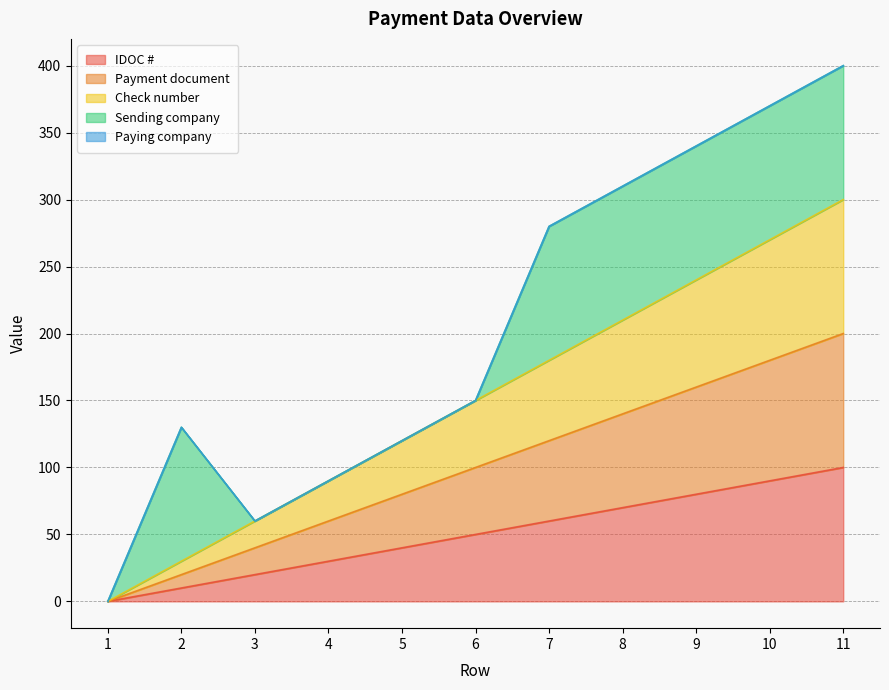

Which category has the lowest value across all series?

1